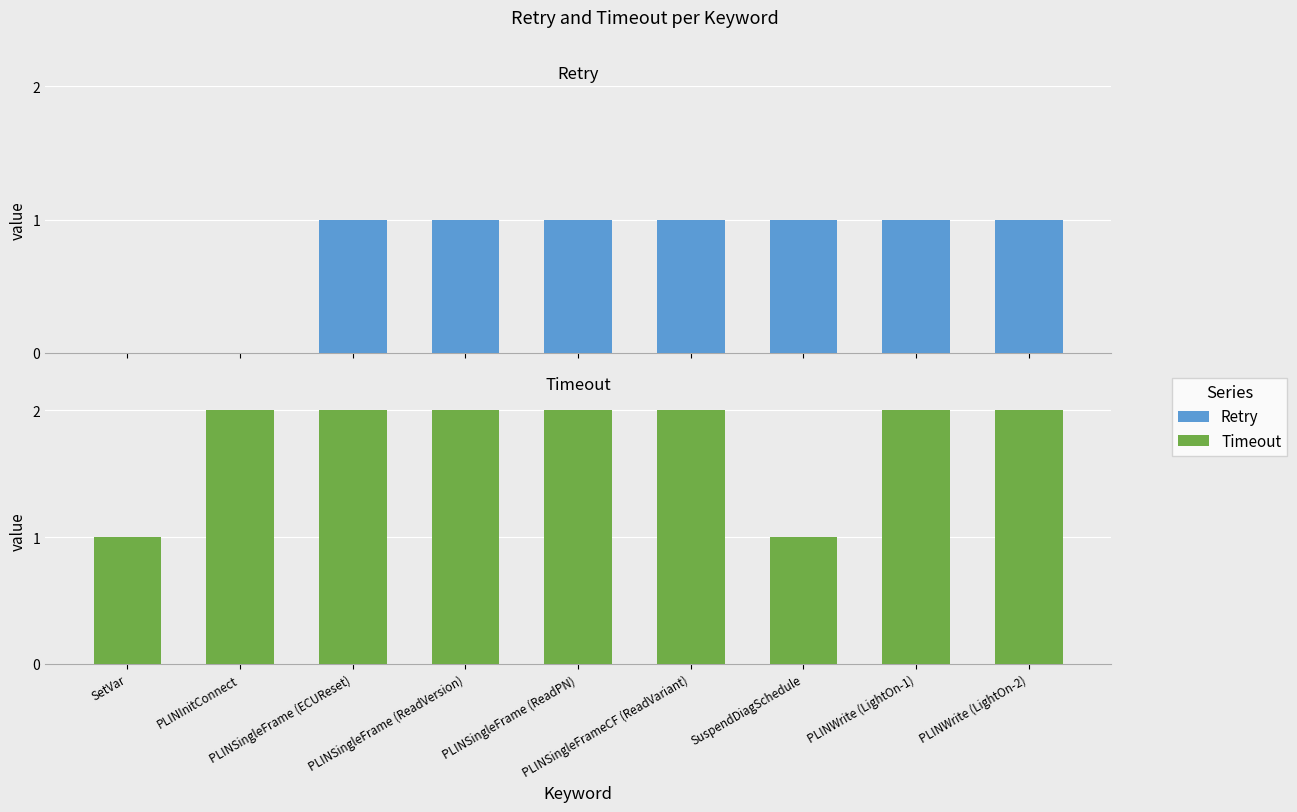

Which category has the lowest value in the Retry series?

SetVar